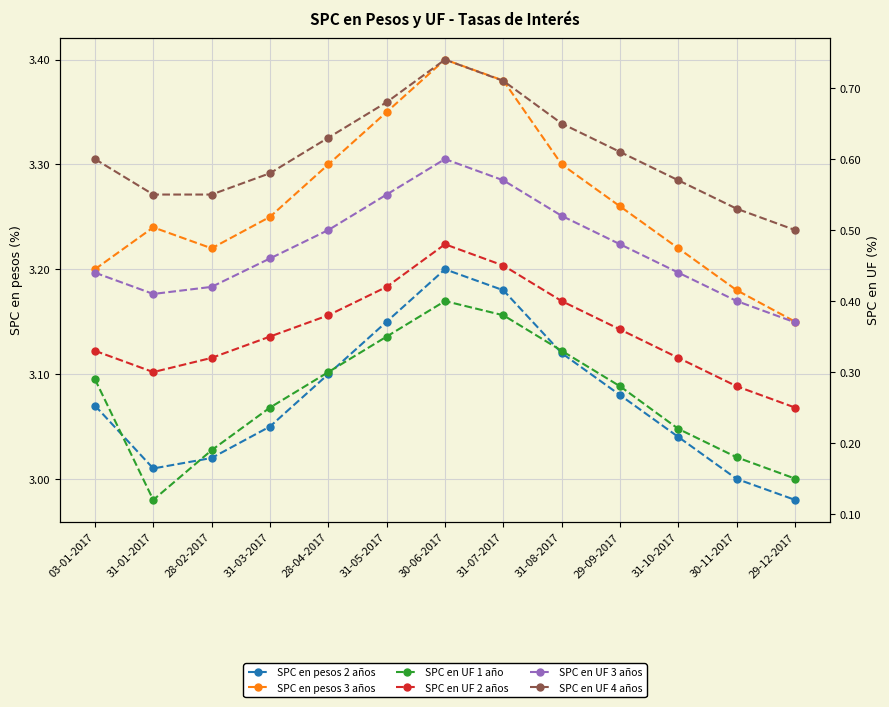

Where is the first local minimum for SPC en UF 1 año?

31-01-2017